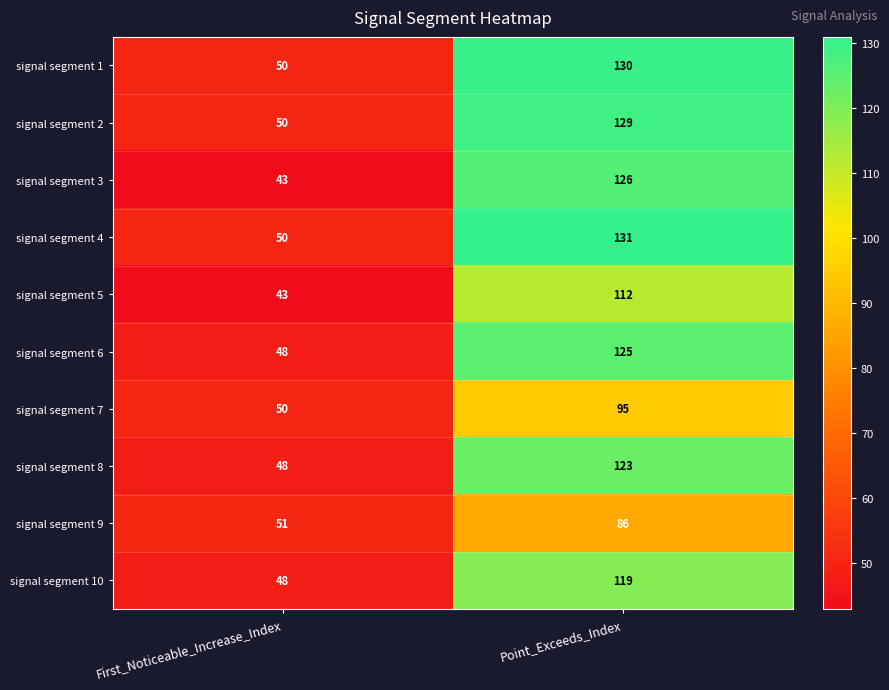

Between First_Noticeable_Increase_Index and Point_Exceeds_Index, which series saw the biggest shift?

signal segment 3